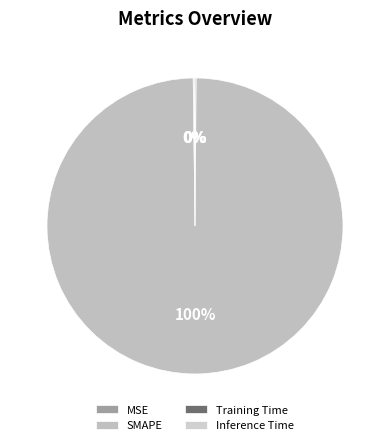

To the nearest percent, what is the difference between the largest and smallest slice percentages?

100%